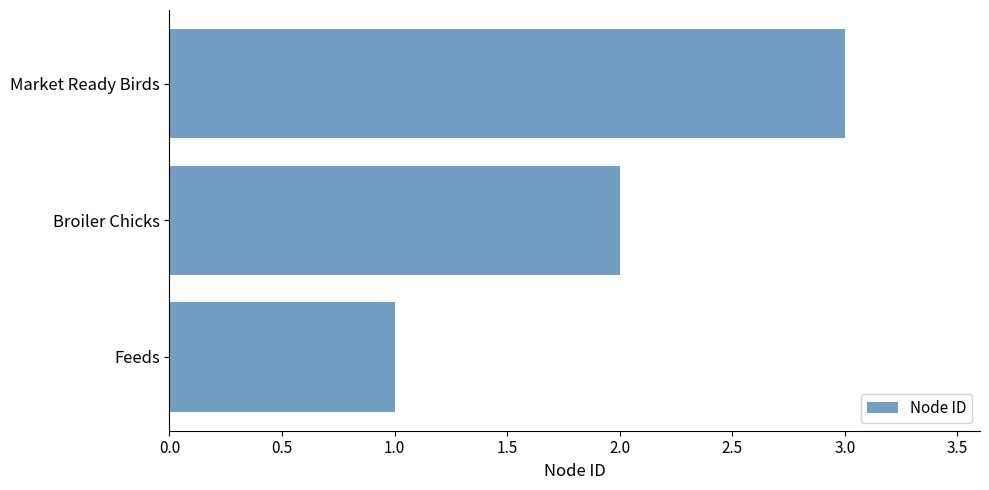

Which has a higher value, Broiler Chicks or Feeds?

Broiler Chicks